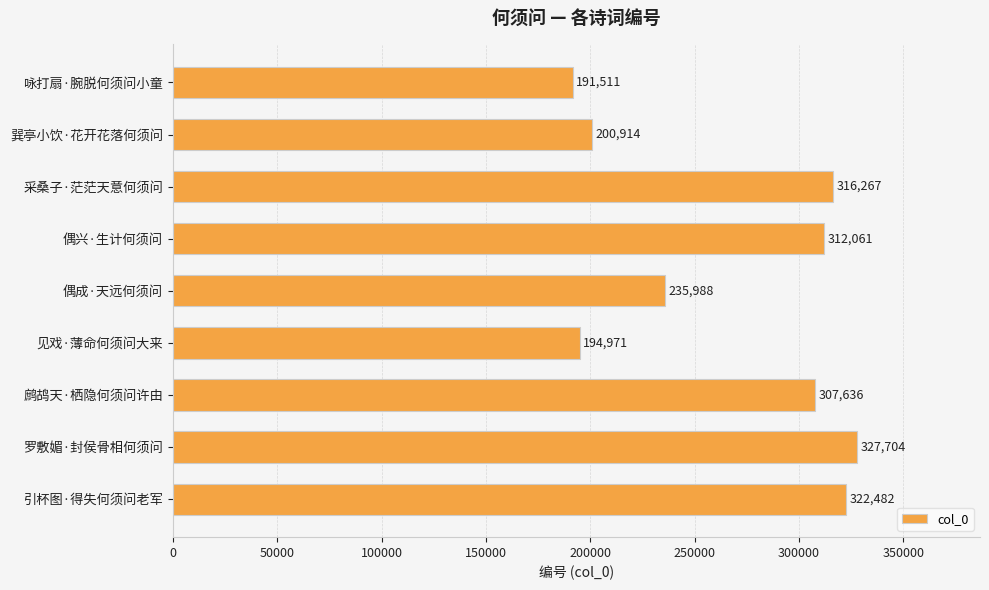

Is it true that the value at 咏打扇·腕脱何须问小童 is 265754?

False